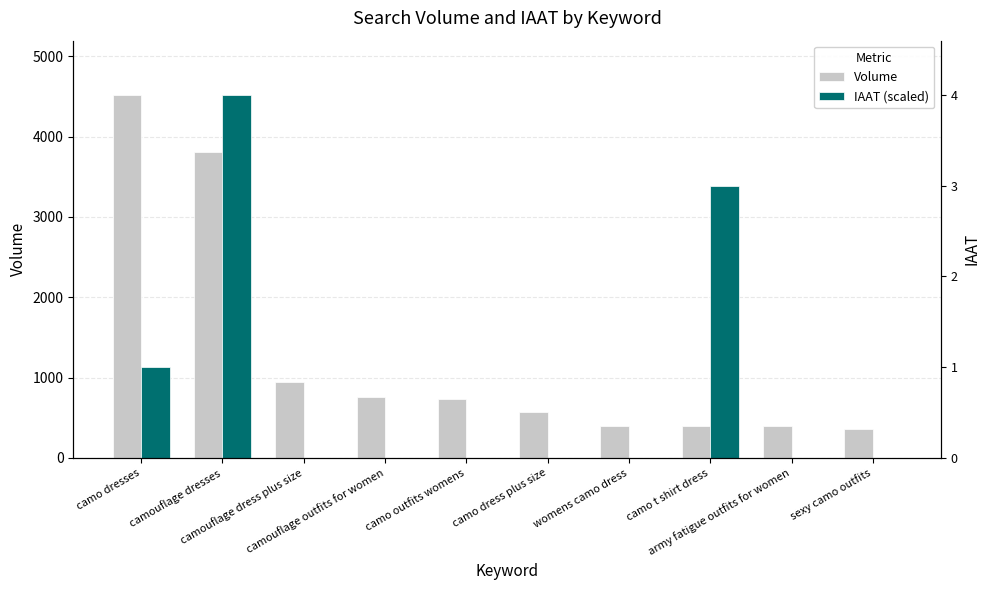

The value of IAAT (scaled) at camo t shirt dress is 2130.7. True or false?

False